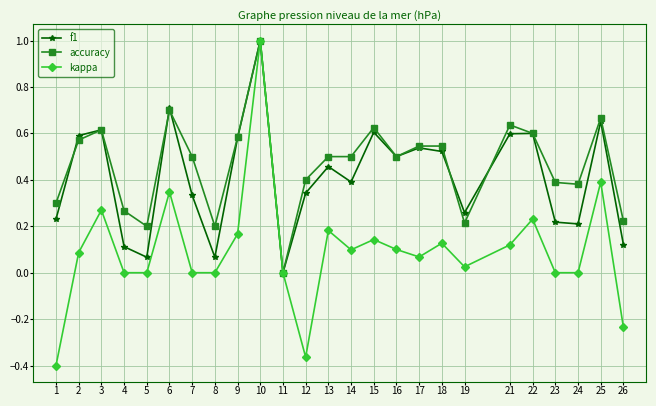

True or false: f1 has more than 2 interior local peaks.

True